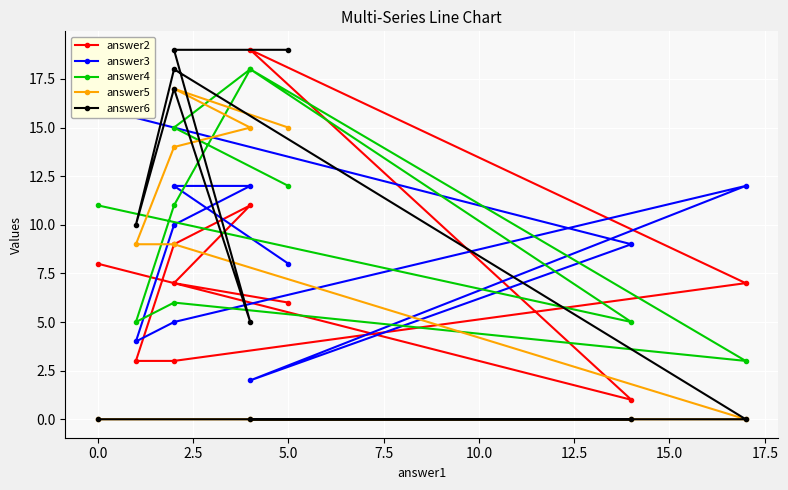

The answer4 series shows 3 at 7.5. True or false?

False